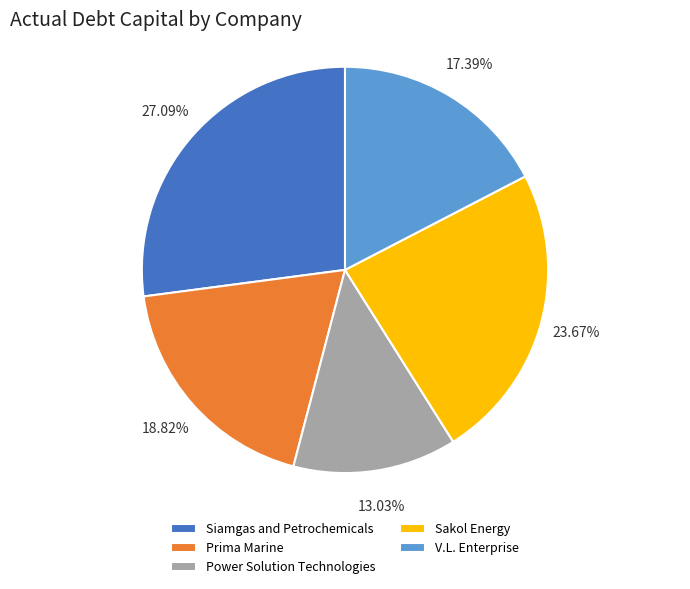

To the nearest percent, what is the average slice percentage?

20%